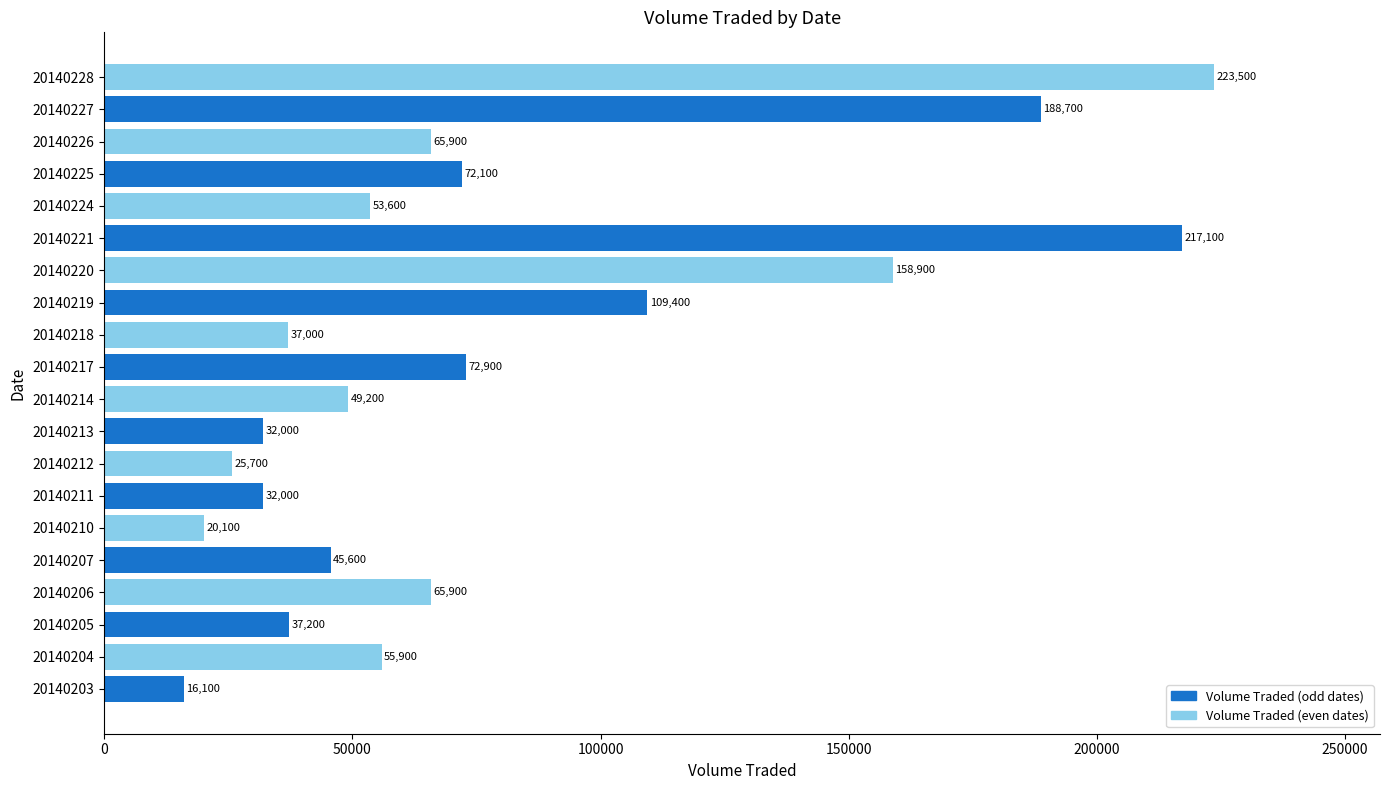

What is the change in value from 20140204 to 20140228?

+167600